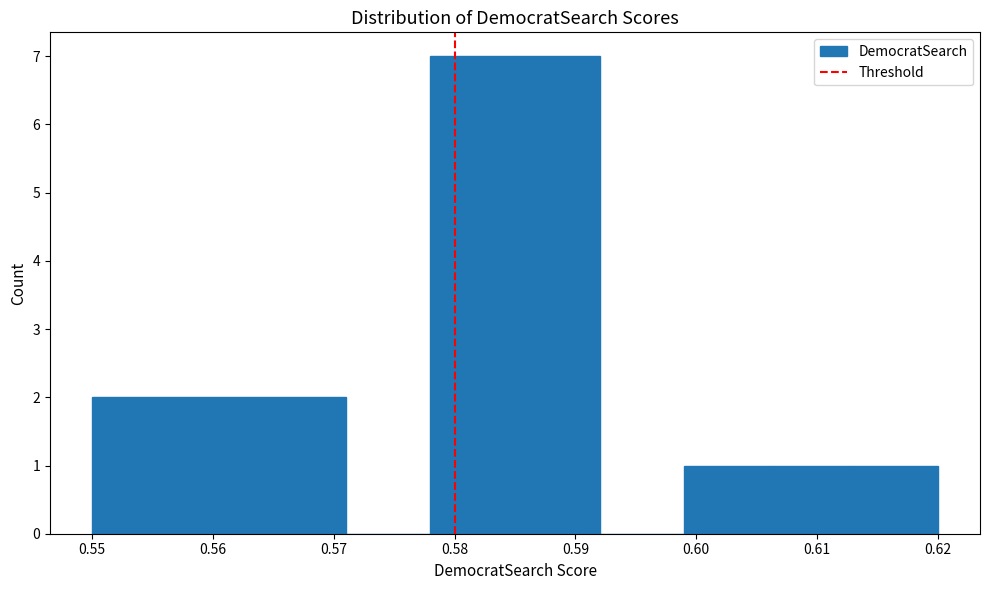

Reading left to right, transcribe this chart: for each bar, give the range it covers on the x-axis and its height. The values are not printed on the chart, so give them approximately, as read against the axis.

0.550 to 0.557: 2
0.557 to 0.564: 2
0.564 to 0.571: 2
0.571 to 0.578: 0
0.578 to 0.585: 7
0.585 to 0.592: 7
0.592 to 0.599: 0
0.599 to 0.606: 1
0.606 to 0.613: 1
0.613 to 0.620: 1